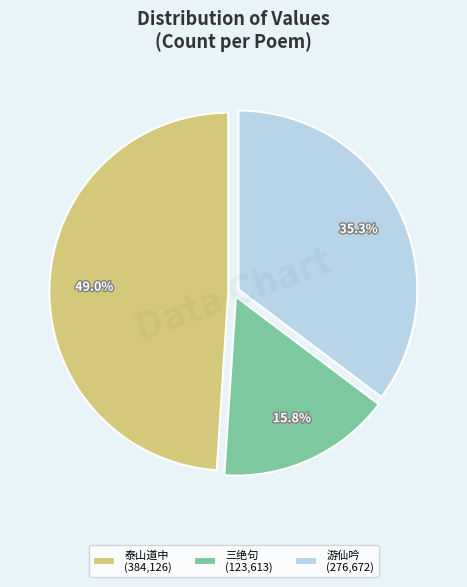

Count the number of slices in the pie.

3